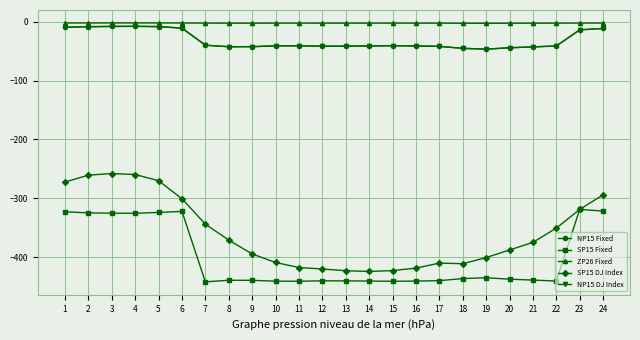

True or false: NP15 Fixed has a value of -13.7 at 23.

True